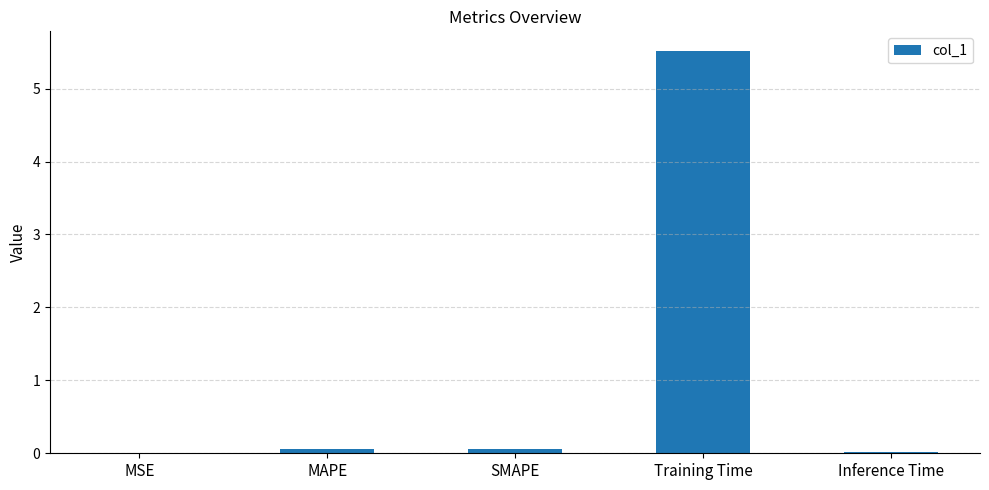

What is the sum of all values?

5.6